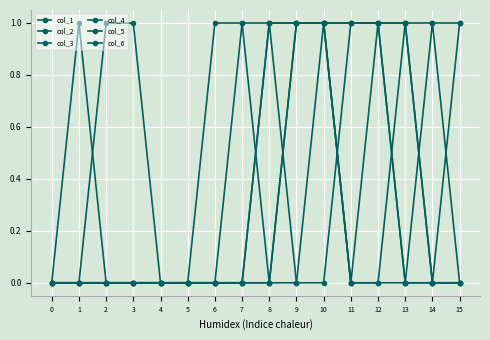

At how many categories does at least one series exceed 0?

13